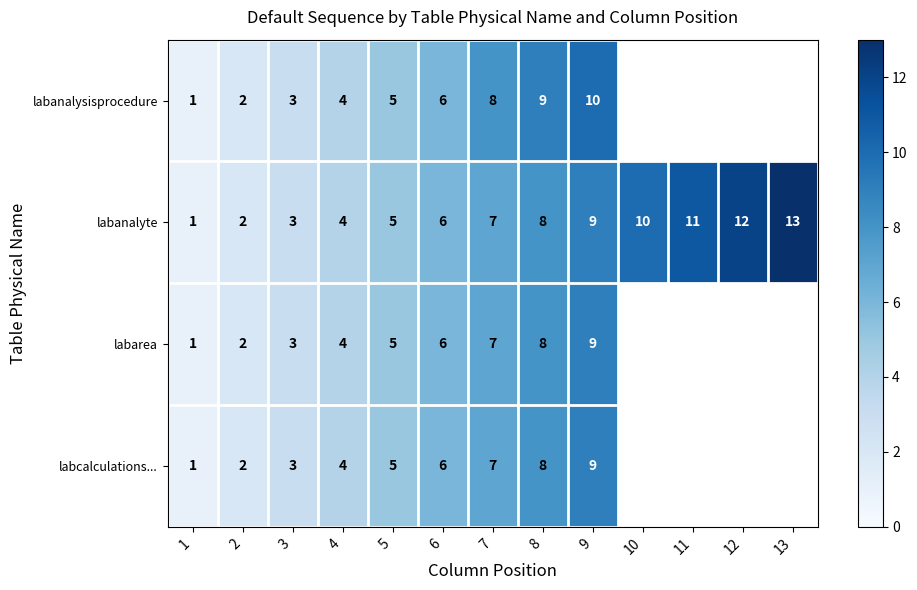

What is the sum of the labanalyte values at 2 and 5?

7